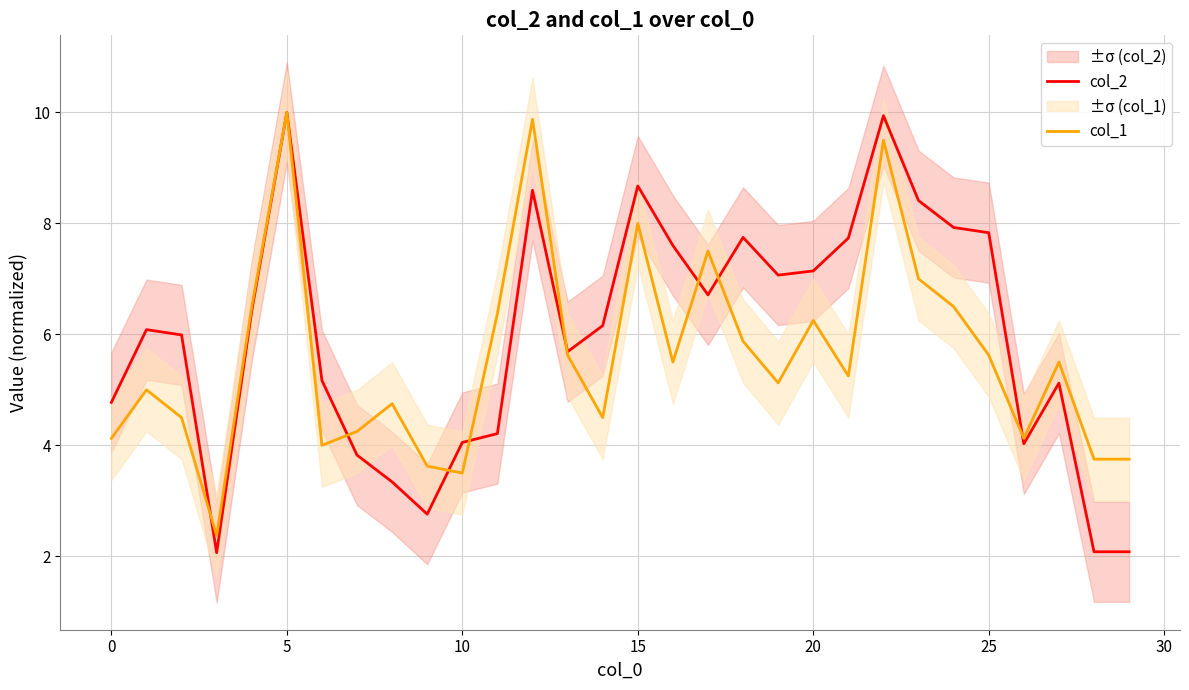

At 28, list the series in order from smallest to largest.

col_2, col_1